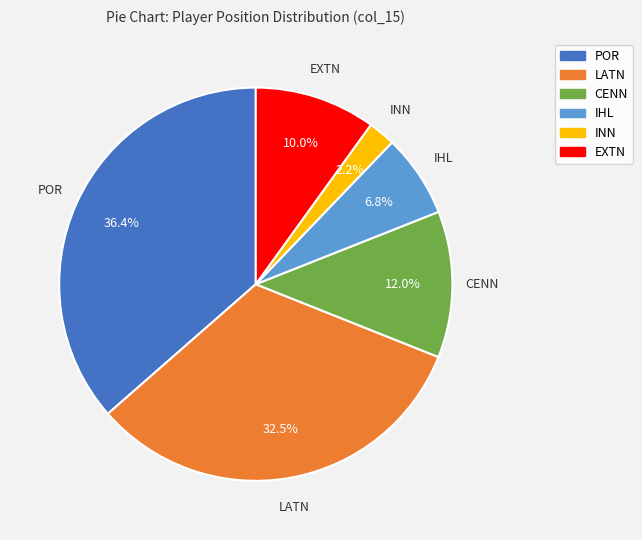

Does CENN represent more than half of the total?

No